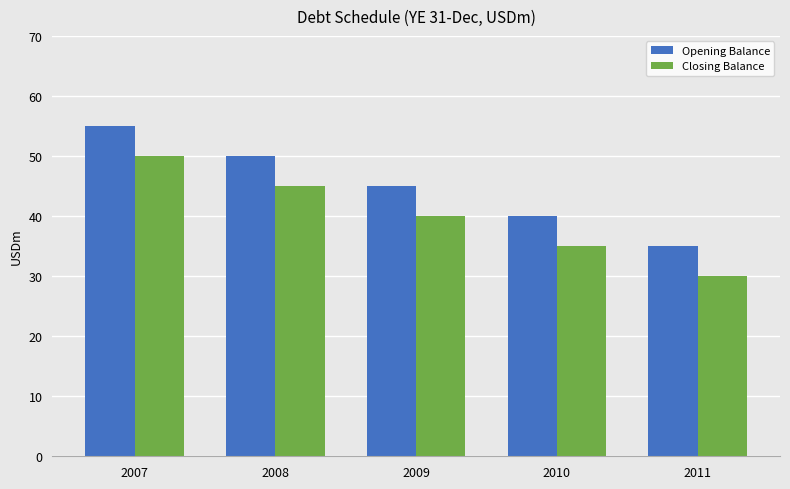

What is the difference between the highest and lowest values at 2011?

5